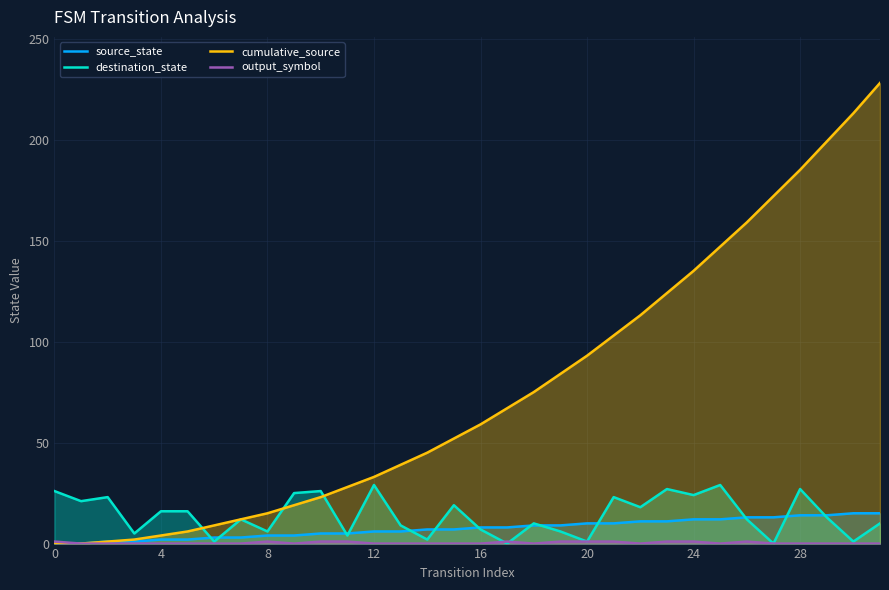

Which series has the largest total across all categories?

cumulative_source